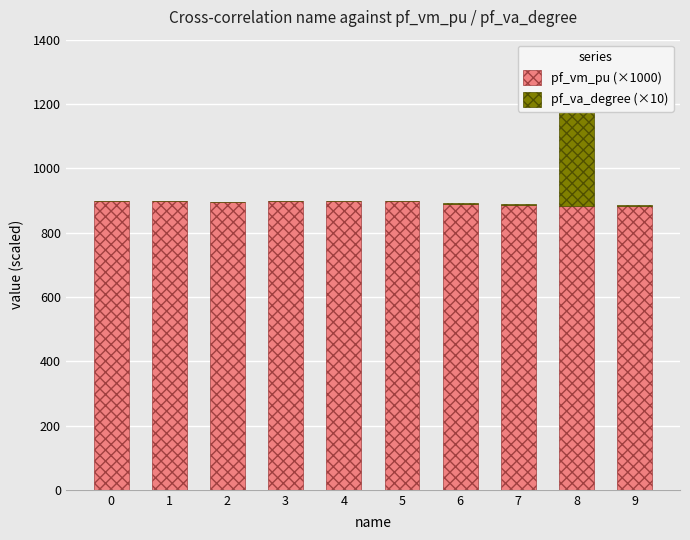

The pf_va_degree (×10) series shows 1.2 at 3. True or false?

True